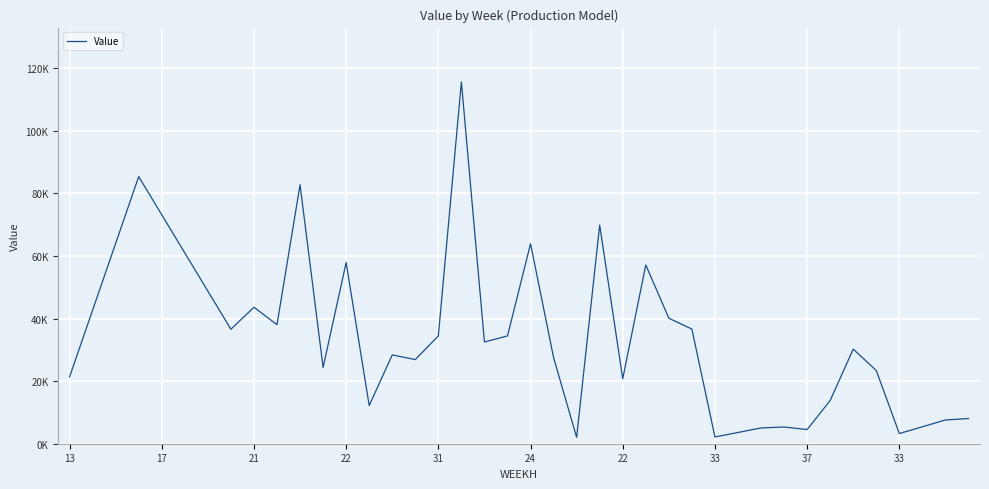

What is the sum of all values?

1395098.0